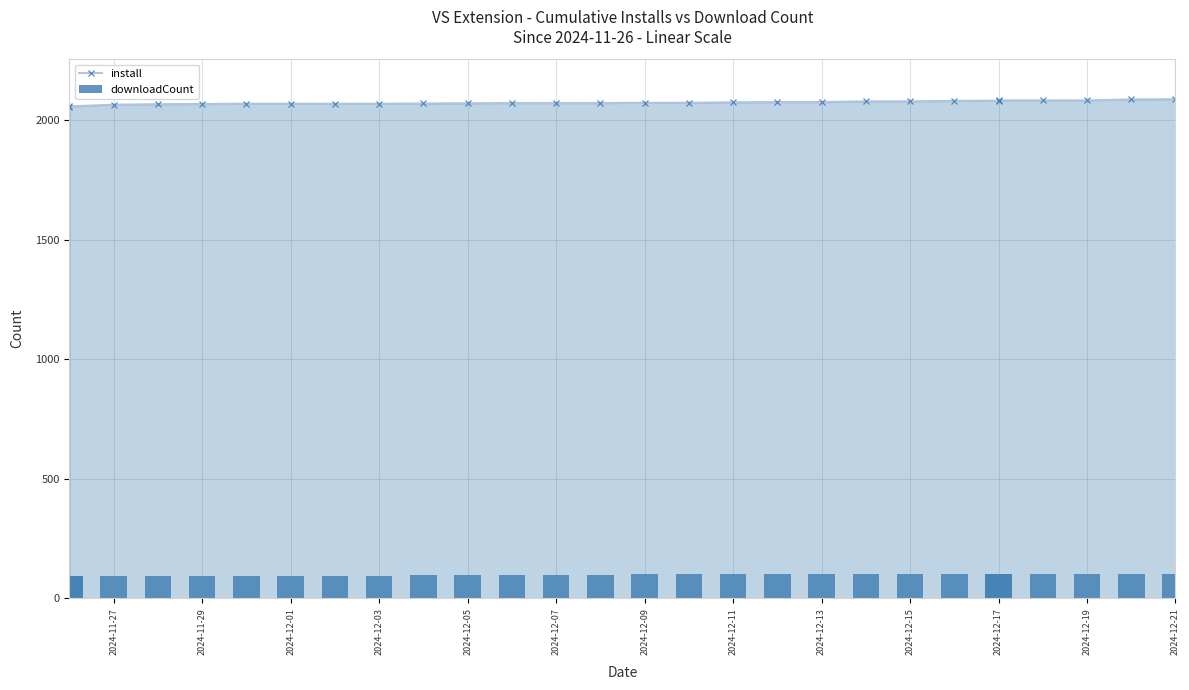

What is the sum of the install values at 2024-12-17 and 2024-12-07?

4153